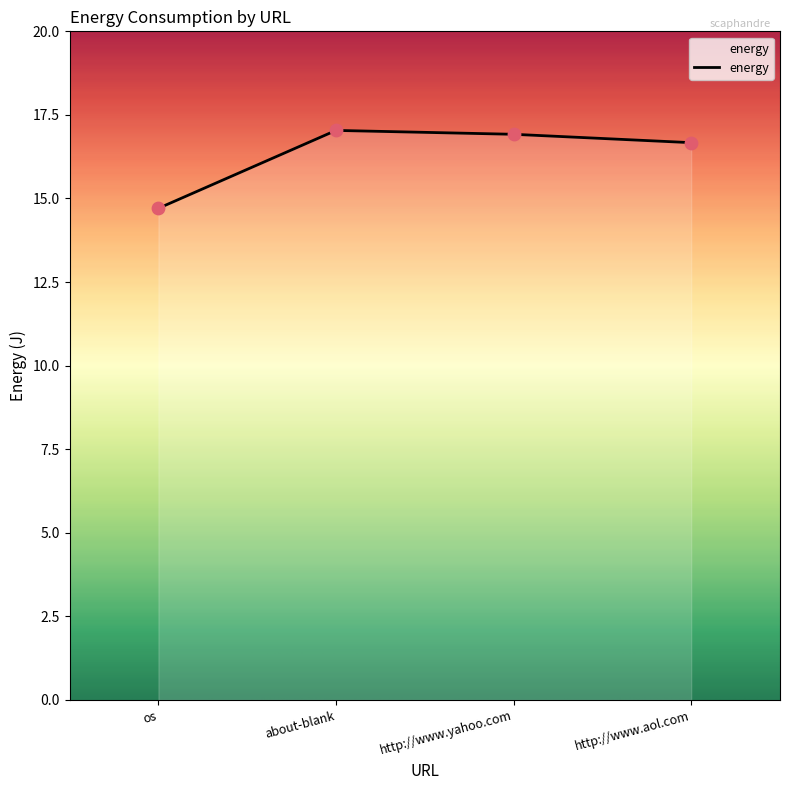

What is the ratio of the value at http://www.aol.com to the value at about-blank?

1.0